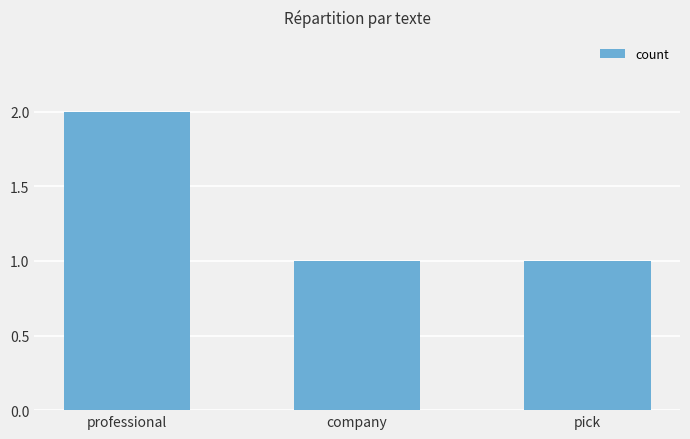

Reading left to right, transcribe all the data shown in this chart.

2	1	1